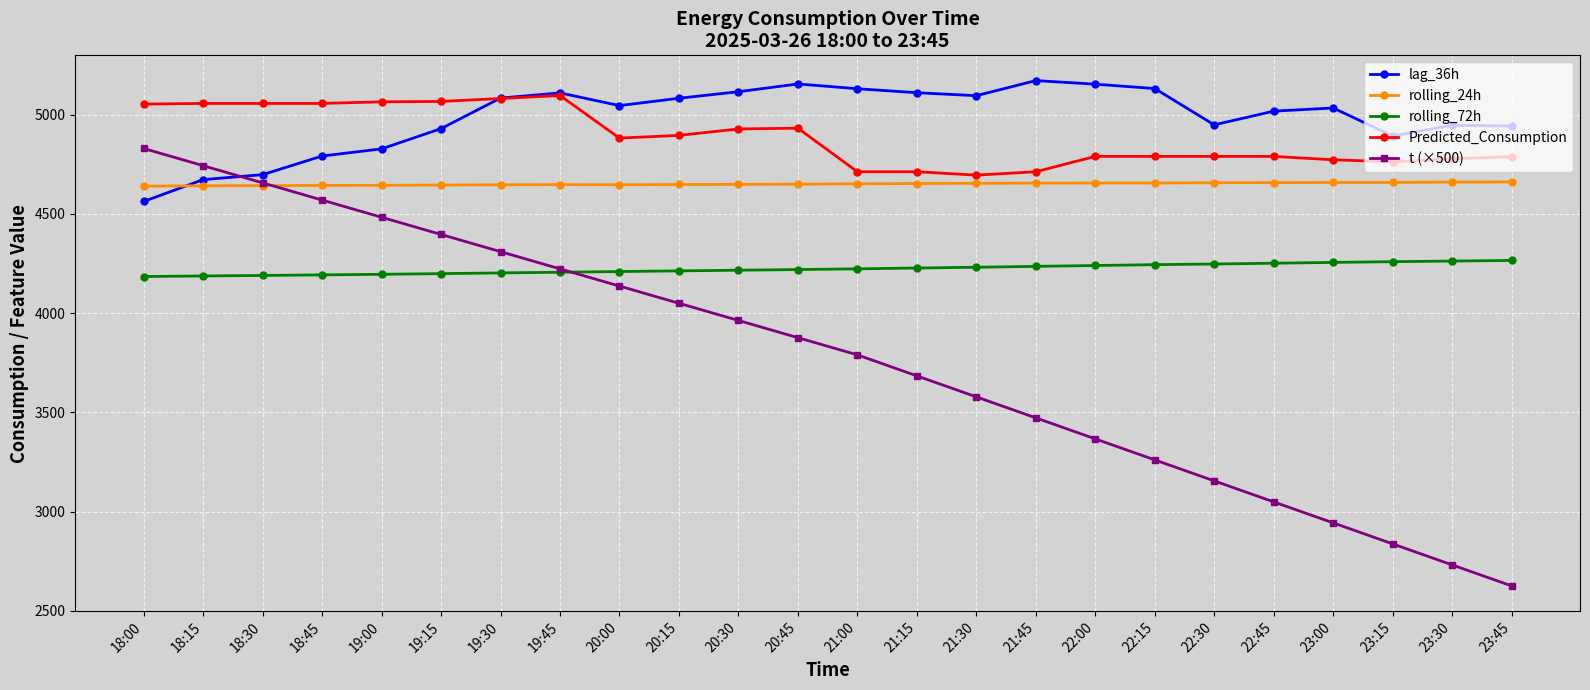

Count the number of categories in the chart.

24